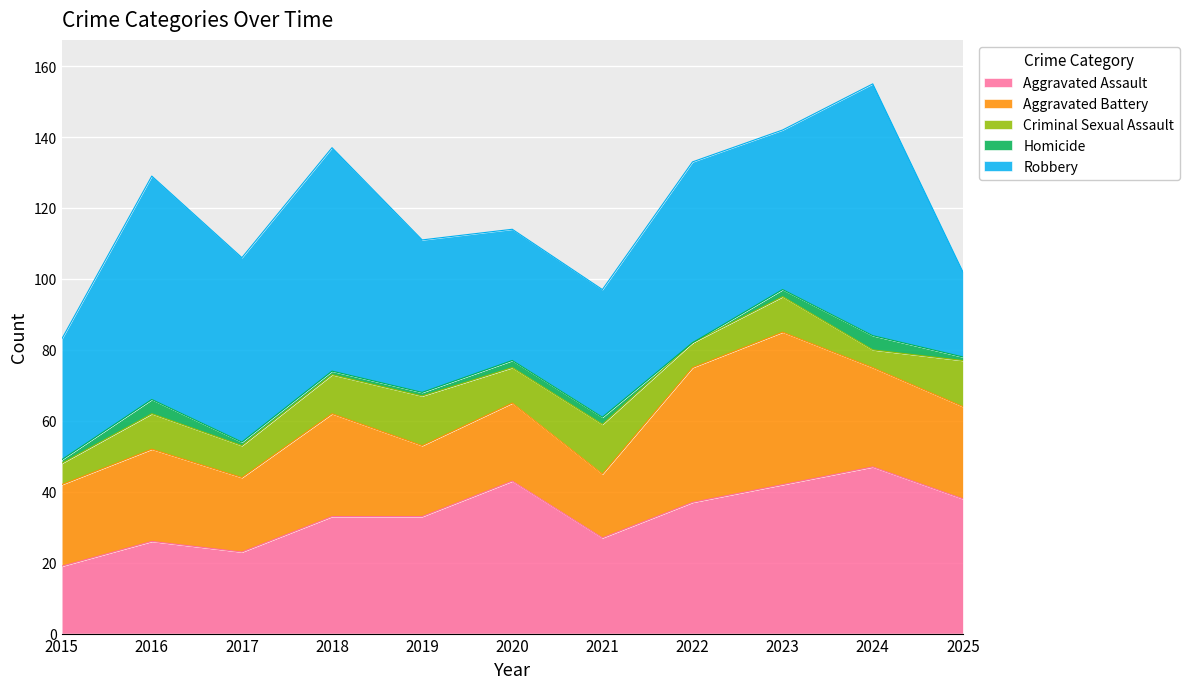

True or false: Criminal Sexual Assault and Aggravated Assault intersect in this chart.

False